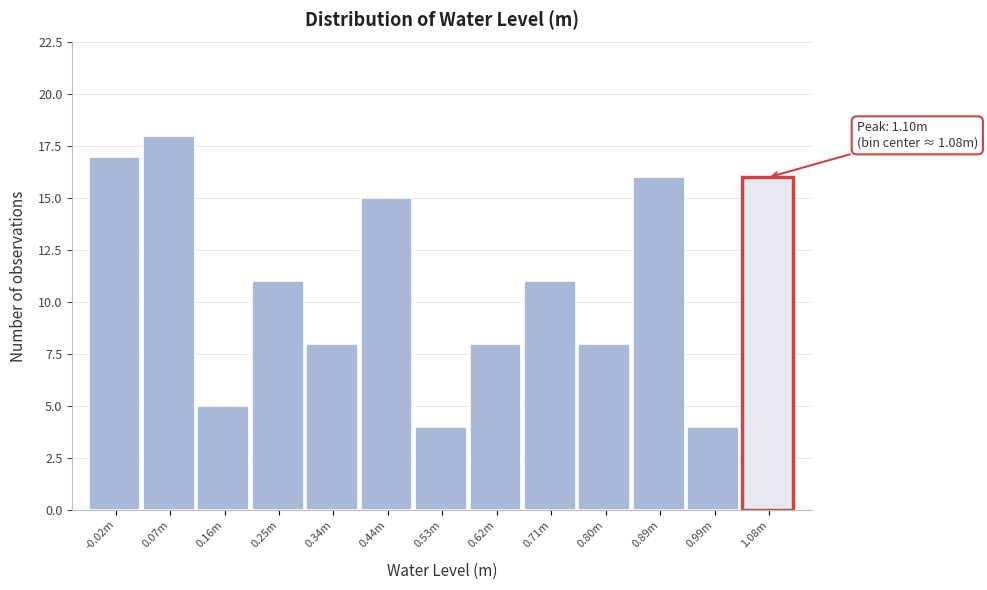

Reading left to right, list all the values displayed in this chart.

17	18	5	11	8	15	4	8	11	8	16	4	16